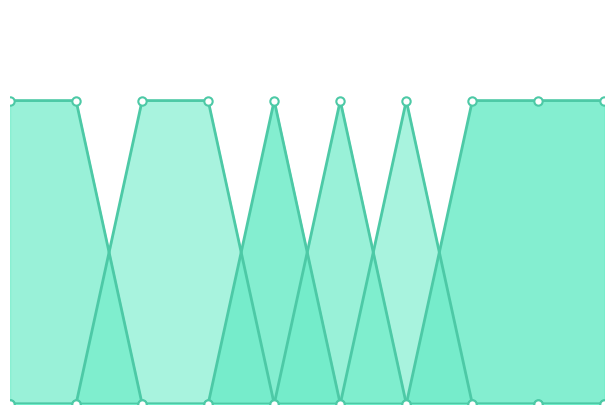

True or false: col_2_line and col_0_line cross at least once.

True